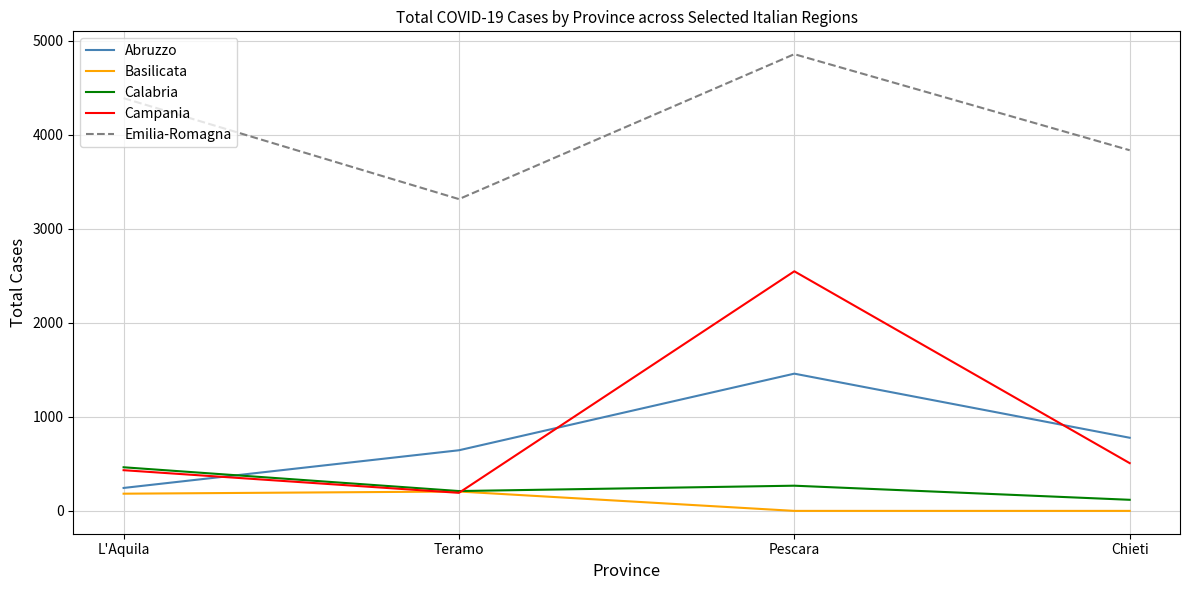

What is the sum of the Campania values at L'Aquila and Pescara?

2982